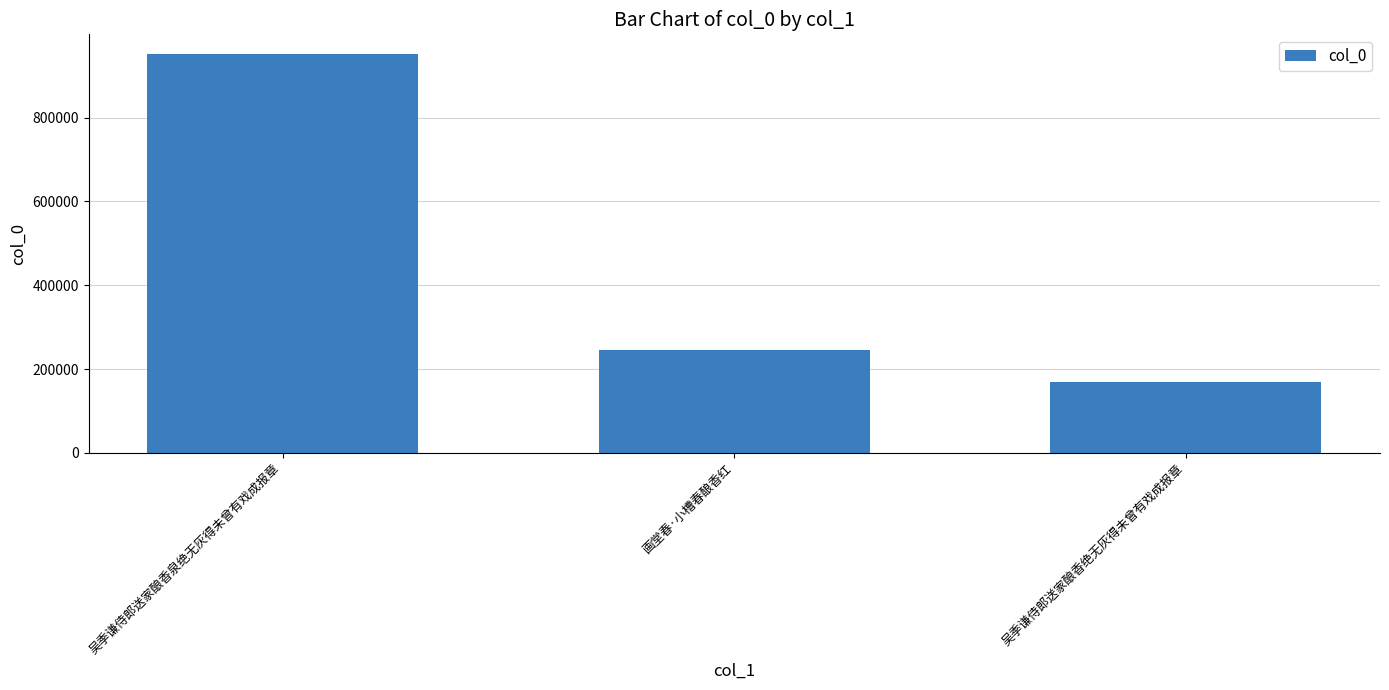

How many data points are less than 244431?

1